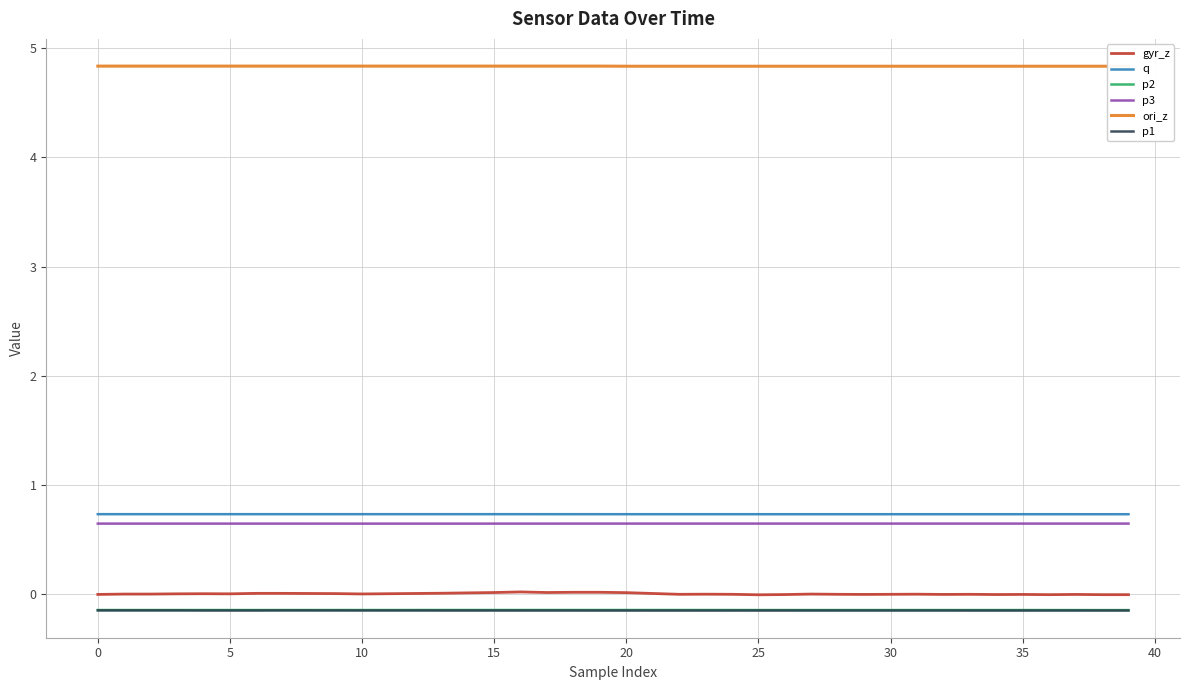

True or false: p3 and gyr_z intersect in this chart.

False